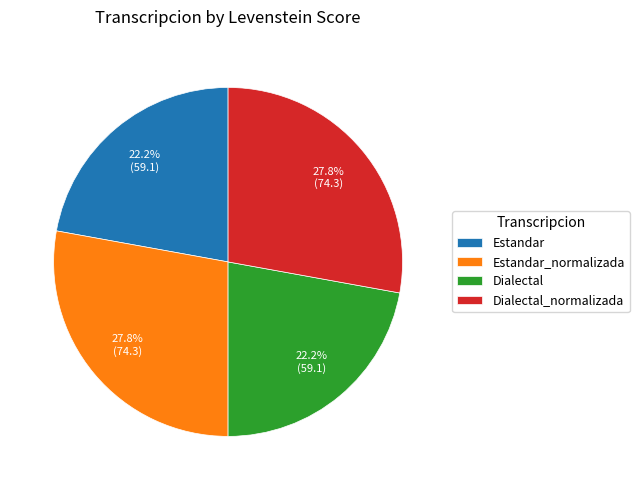

Does Estandar_normalizada account for over 50% of the chart?

No